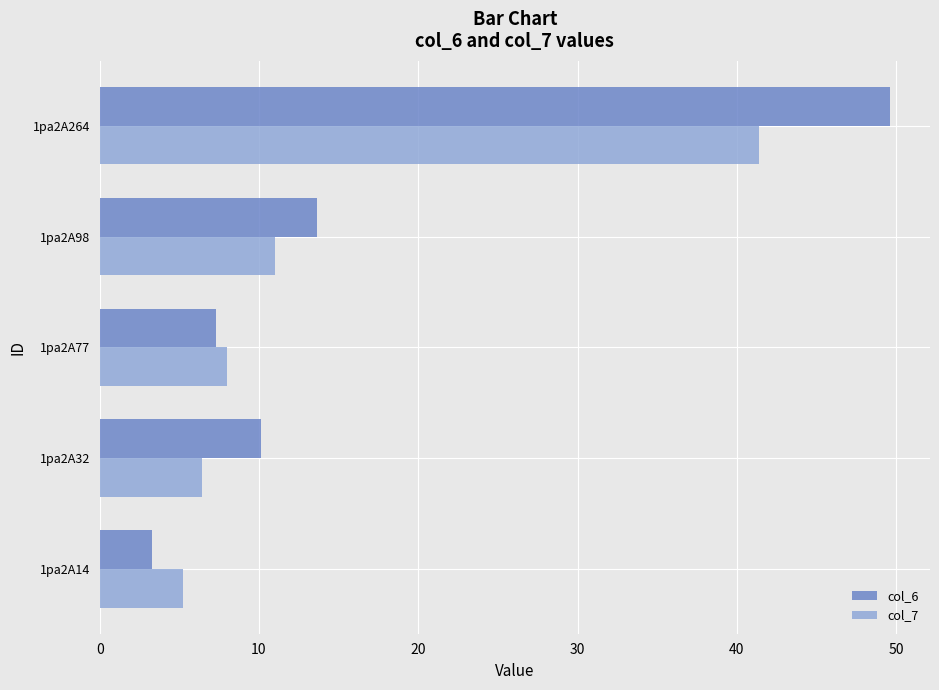

How many data points in col_6 are less than 10?

2